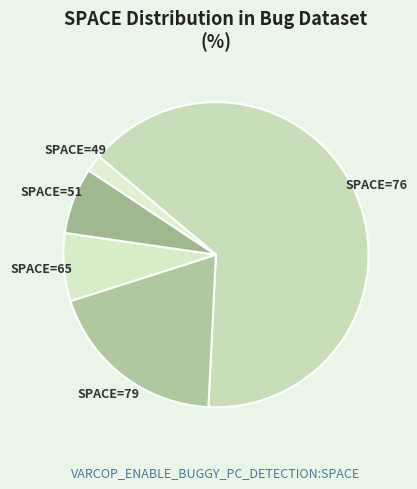

How many segments does this pie chart have?

5